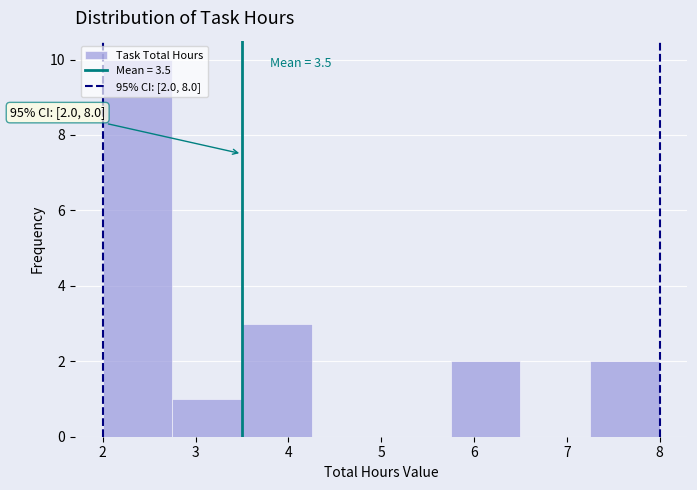

Over which range of the x-axis is the bar tallest?

2.00 to 2.75